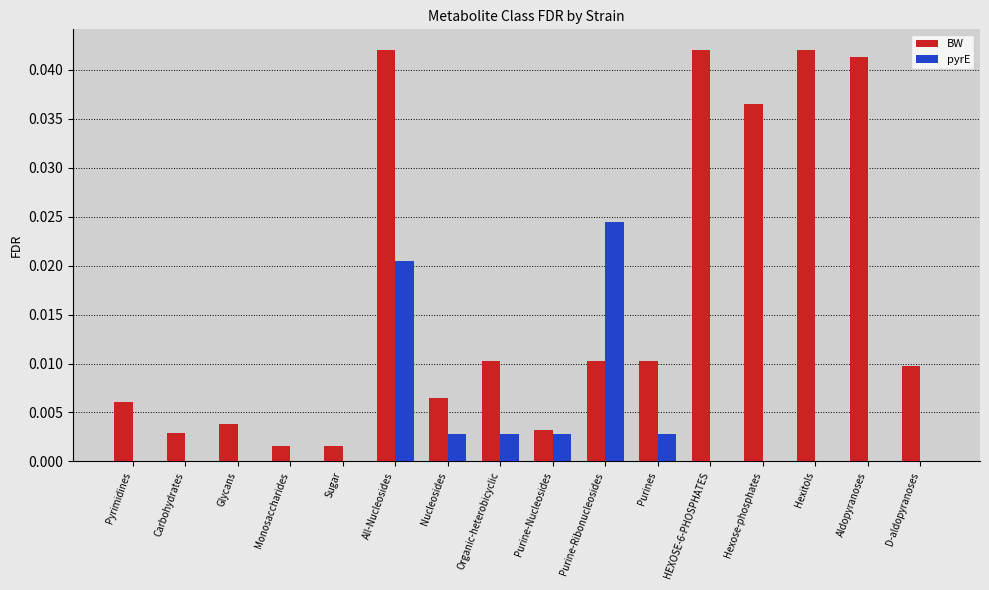

Which series changed the most between All-Nucleosides and Purines?

BW